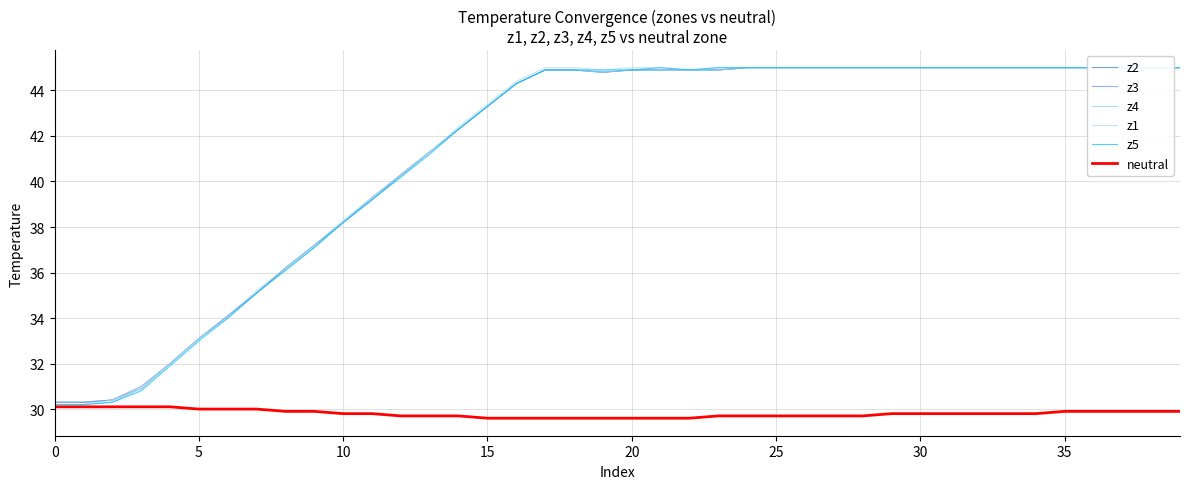

Reading right to left, transcribe all the data shown in this chart.

z2: 45.0	45.0	45.0	45.0	45.0	45.0	45.0	45.0	45.0	45.0	45.0	45.0	45.0	45.0	45.0	45.0	44.9	44.9	44.9	44.9	44.8	44.9	44.9	44.3	43.3	42.3	41.3	40.3	39.2	38.2	37.2	36.2	35.1	34.1	33.1	32.0	30.9	30.4	30.3	30.3
z3: 45.0	45.0	45.0	45.0	45.0	45.0	45.0	45.0	45.0	45.0	45.0	45.0	45.0	45.0	45.0	45.0	44.9	44.9	44.9	44.9	44.8	44.9	44.9	44.3	43.3	42.3	41.3	40.3	39.3	38.2	37.2	36.2	35.1	34.1	33.1	32.0	31.0	30.4	30.3	30.3
z4: 45.0	45.0	45.0	45.0	45.0	45.0	45.0	45.0	45.0	45.0	45.0	45.0	45.0	45.0	45.0	45.0	44.9	44.9	44.9	44.9	44.8	44.9	44.9	44.3	43.3	42.3	41.3	40.2	39.2	38.2	37.1	36.1	35.1	34.0	33.1	32.0	30.9	30.3	30.2	30.2
z1: 45.0	45.0	45.0	45.0	45.0	45.0	45.0	45.0	45.0	45.0	45.0	45.0	45.0	45.0	45.0	45.0	45.0	44.9	45.0	45.0	44.9	45.0	45.0	44.4	43.4	42.4	41.3	40.3	39.3	38.3	37.2	36.2	35.2	34.1	33.1	32.0	30.9	30.4	30.2	30.2
z5: 45.0	45.0	45.0	45.0	45.0	45.0	45.0	45.0	45.0	45.0	45.0	45.0	45.0	45.0	45.0	45.0	45.0	44.9	45.0	44.9	44.9	44.9	44.9	44.3	43.3	42.3	41.2	40.2	39.2	38.2	37.1	36.1	35.1	34.0	33.0	31.9	30.8	30.3	30.2	30.2
neutral: 29.9	29.9	29.9	29.9	29.9	29.8	29.8	29.8	29.8	29.8	29.8	29.7	29.7	29.7	29.7	29.7	29.7	29.6	29.6	29.6	29.6	29.6	29.6	29.6	29.6	29.7	29.7	29.7	29.8	29.8	29.9	29.9	30.0	30.0	30.0	30.1	30.1	30.1	30.1	30.1